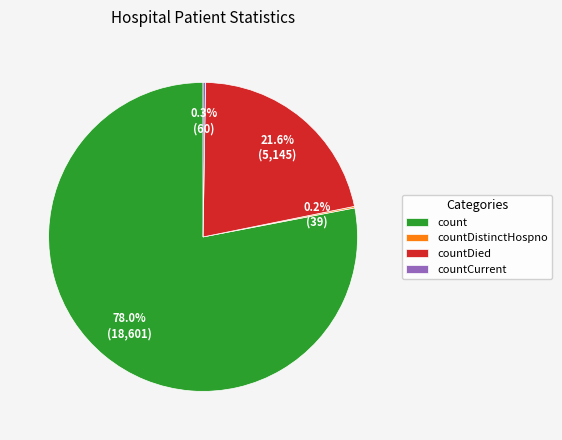

Is it true that countDied is 28% of the pie?

False